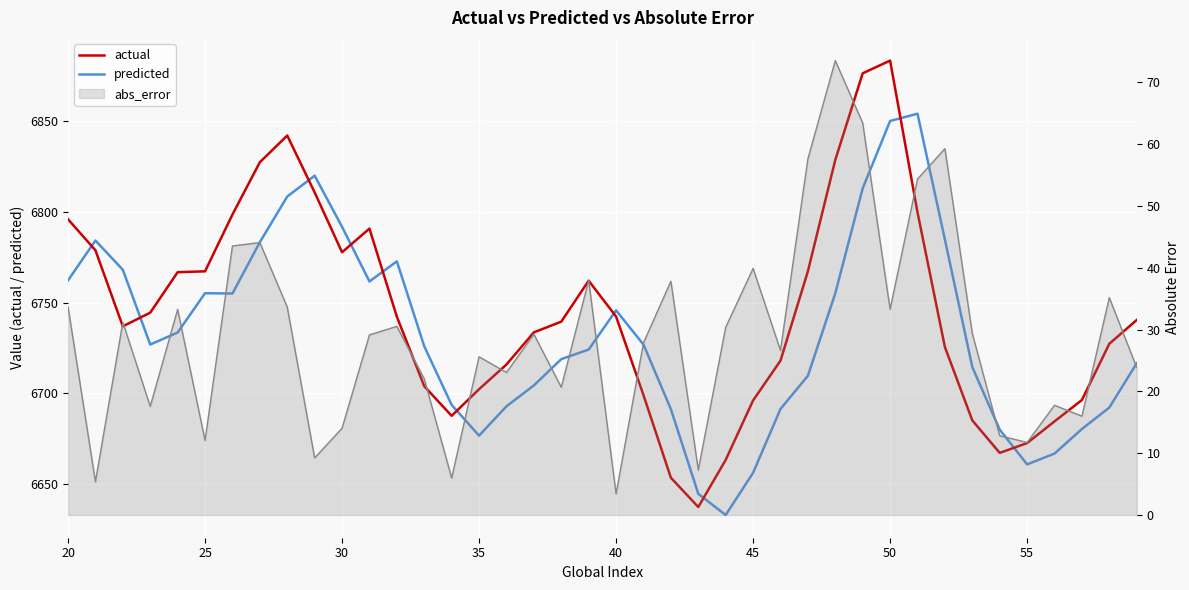

Reading left to right, extract all data points from this chart.

actual: 6795.9	6778.8	6736.9	6744.4	6766.7	6767.2	6798.5	6827.3	6842.1	6810.7	6777.7	6790.8	6742.2	6703.8	6687.6	6702.2	6715.9	6733.6	6739.5	6762.0	6742.3	6699.0	6653.4	6637.3	6663.2	6696.0	6718.0	6767.2	6828.6	6876.4	6883.4	6799.8	6725.4	6685.0	6667.1	6672.5	6684.5	6696.3	6727.3	6740.4
predicted: 6762.2	6784.2	6768.1	6726.9	6733.5	6755.1	6755.0	6783.3	6808.4	6819.9	6791.8	6761.6	6772.7	6725.9	6693.5	6676.6	6692.8	6704.3	6718.8	6724.1	6745.7	6726.8	6691.2	6644.5	6632.9	6656.1	6691.3	6709.6	6755.1	6813.0	6850.1	6854.1	6784.7	6714.4	6679.9	6660.8	6666.7	6680.3	6692.1	6716.5